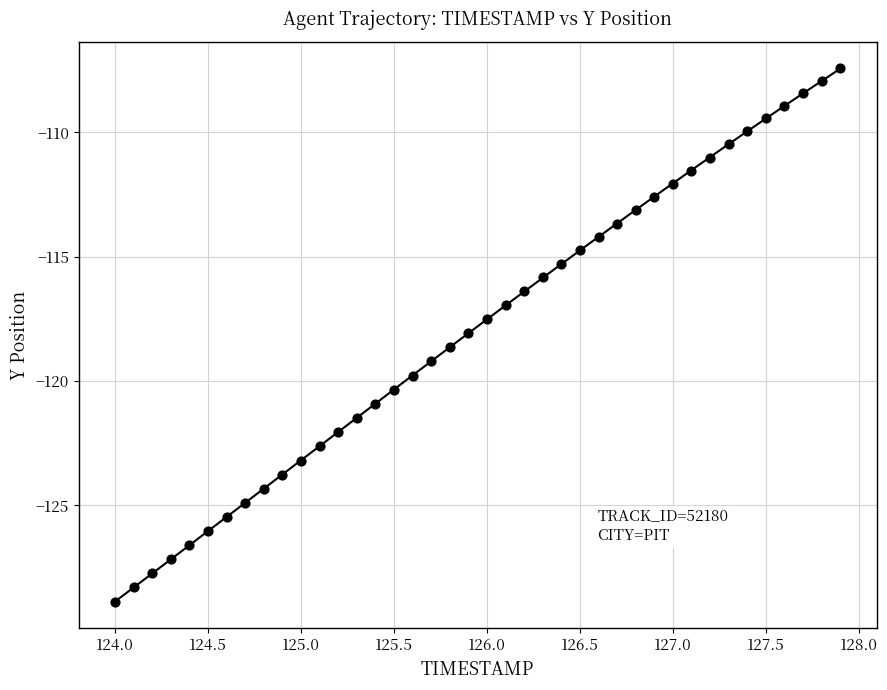

What is the range of Y values (max minus min)?

21.4